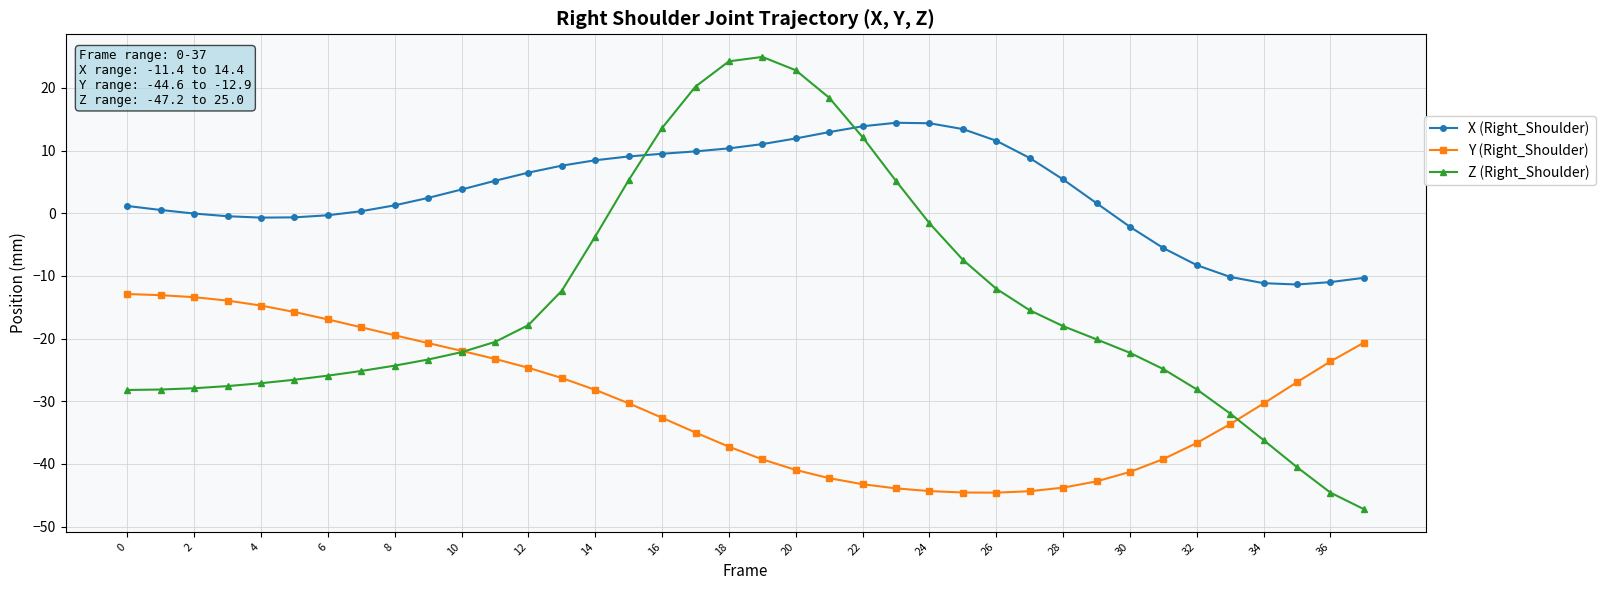

List the series in order of their overall mean, lowest first.

Y (Right_Shoulder), Z (Right_Shoulder), X (Right_Shoulder)